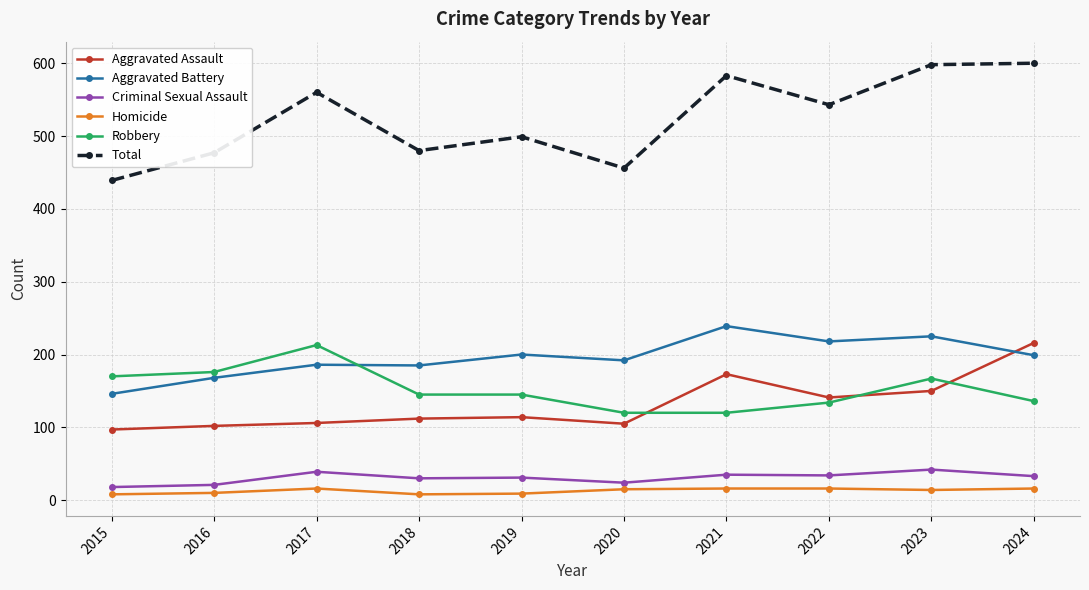

What is the lowest value of the Aggravated Assault series?

97